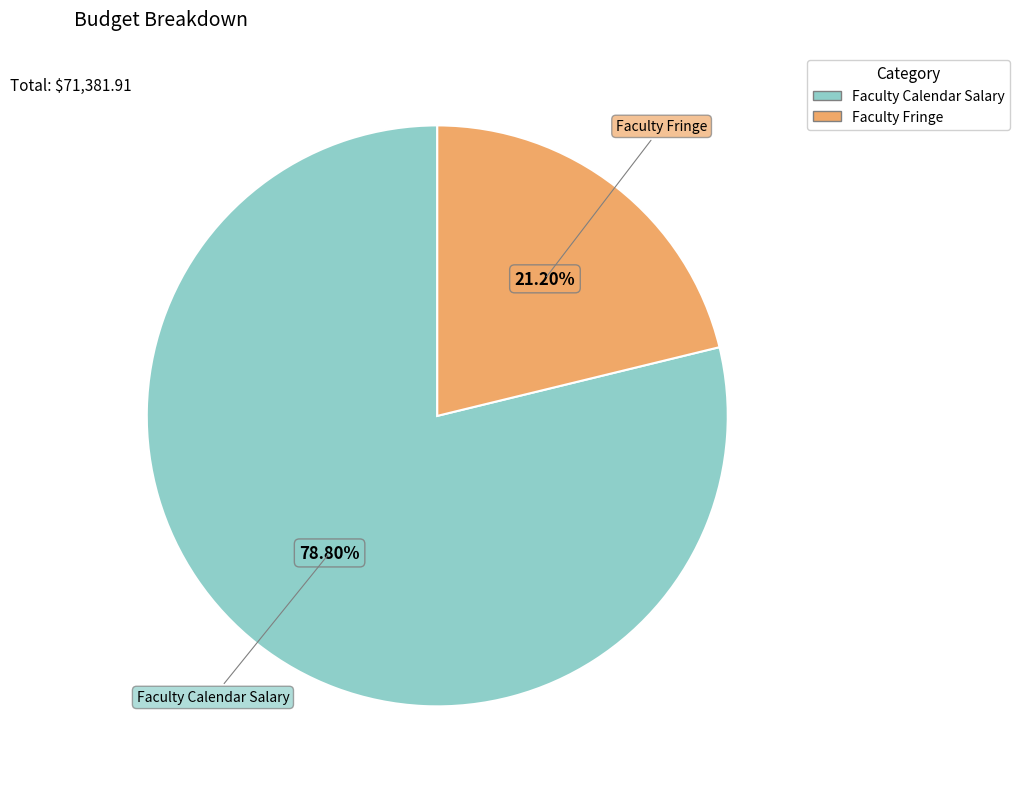

Count the number of slices in the pie.

2